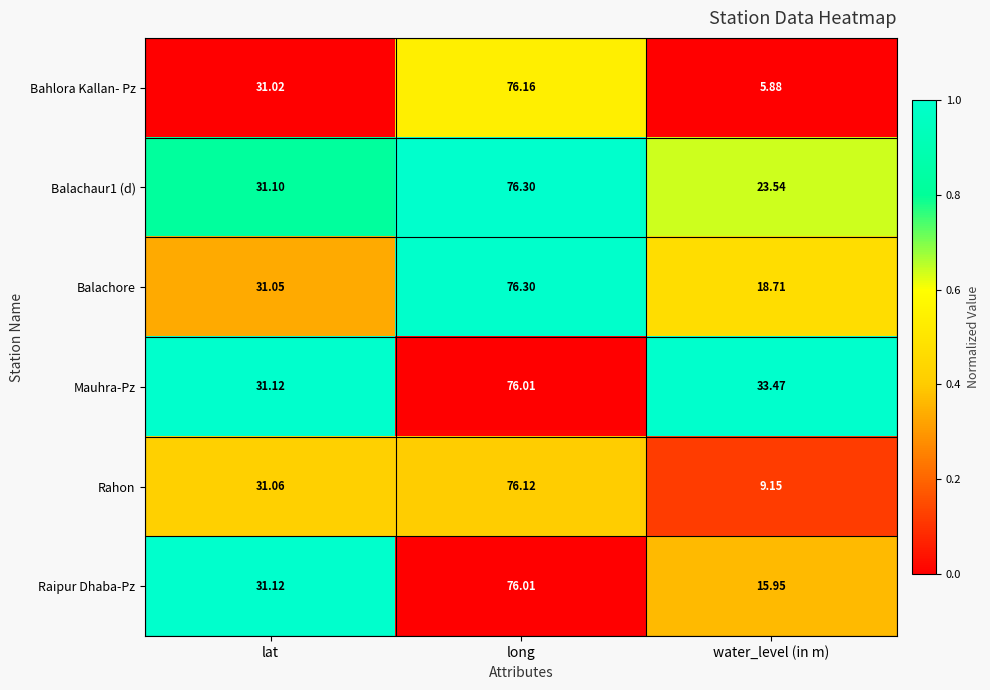

At which category does the chart reach its peak across all series?

long